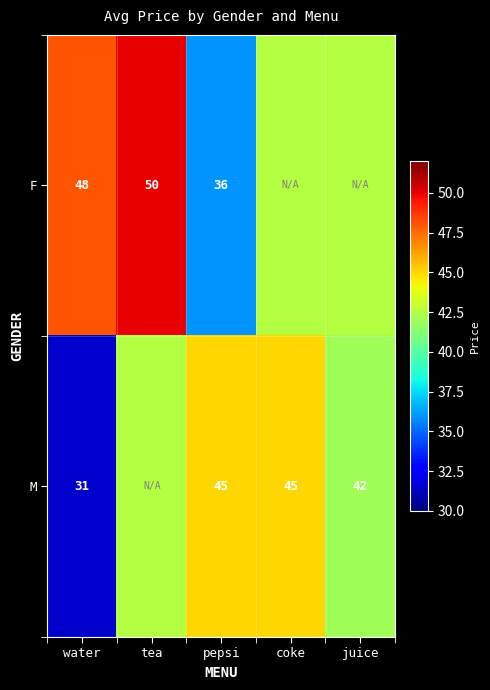

What is the spread (max minus min) of values at water?

17.0